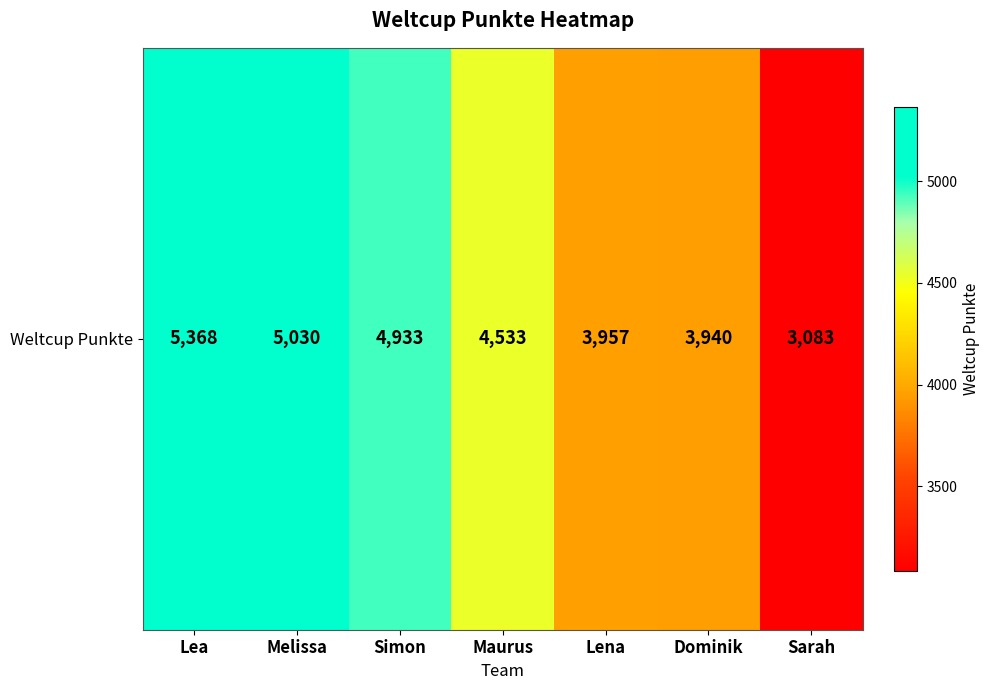

List the labels in order of value, largest first.

Lea, Melissa, Simon, Maurus, Lena, Dominik, Sarah